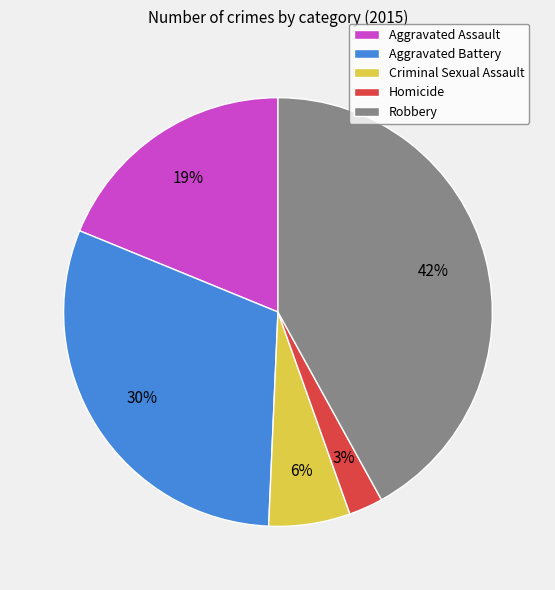

What is the smallest slice in the pie chart?

Homicide